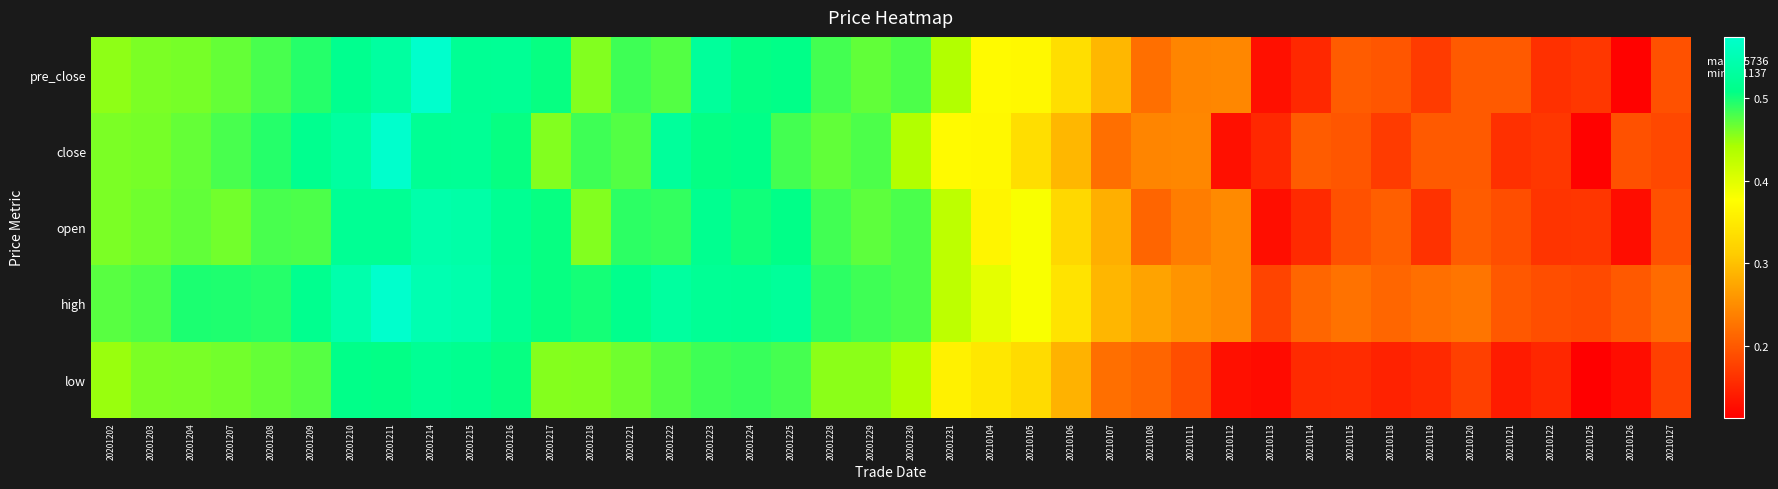

How many series are shown in this chart?

5